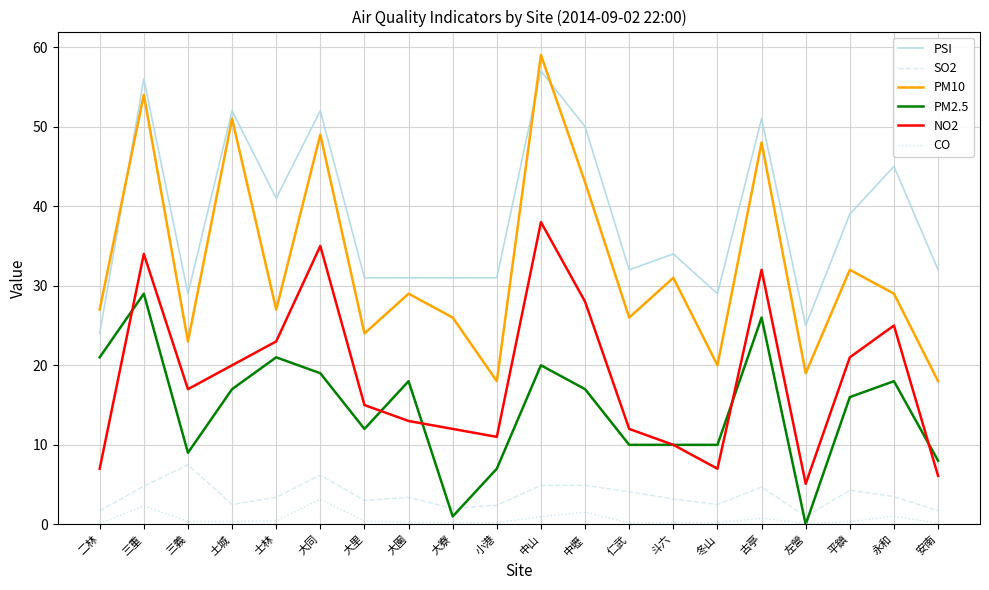

Is the value of CO at 三重 greater than the value of PSI at 左營?

No